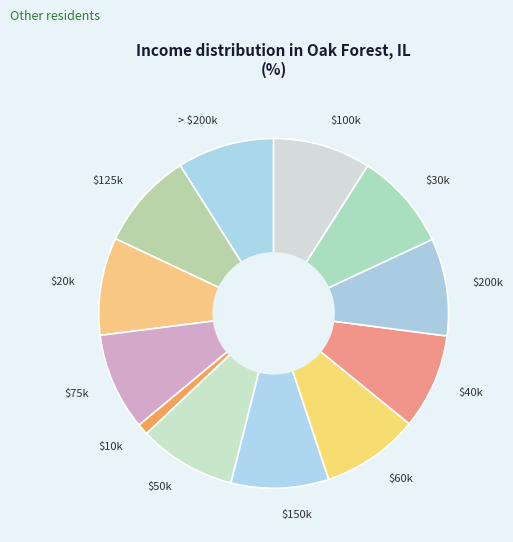

Does $200k represent more than half of the total?

No